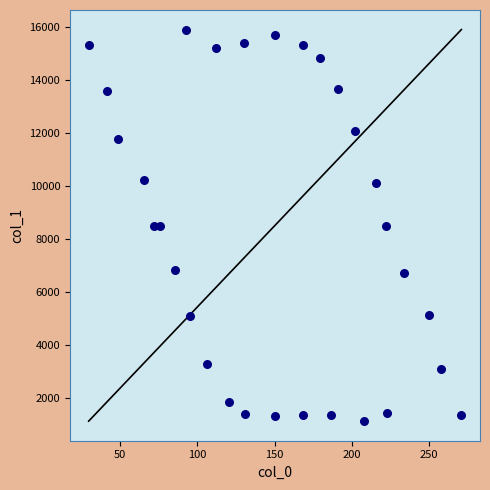

What is the range of X values (max minus min)?

241.2